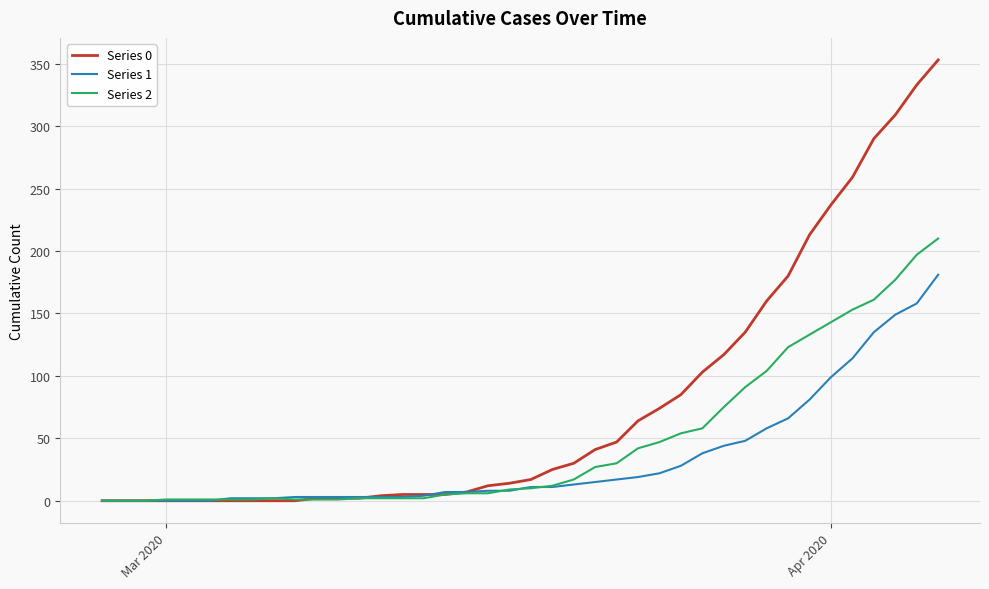

List the series in order of their overall mean, highest first.

Series 0, Series 2, Series 1